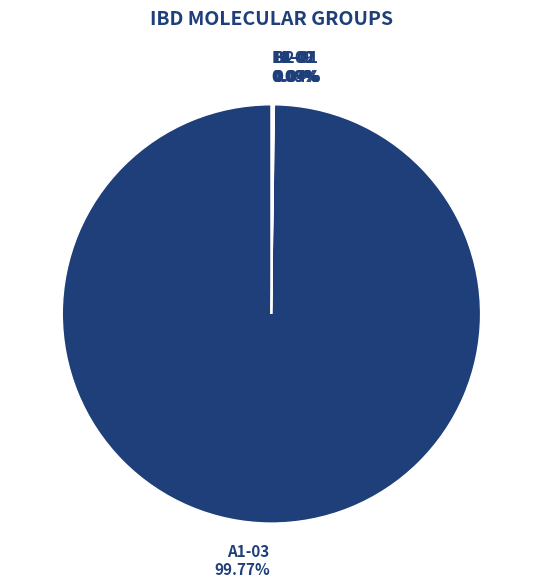

Is A1-03 99.77% the majority of the pie?

Yes